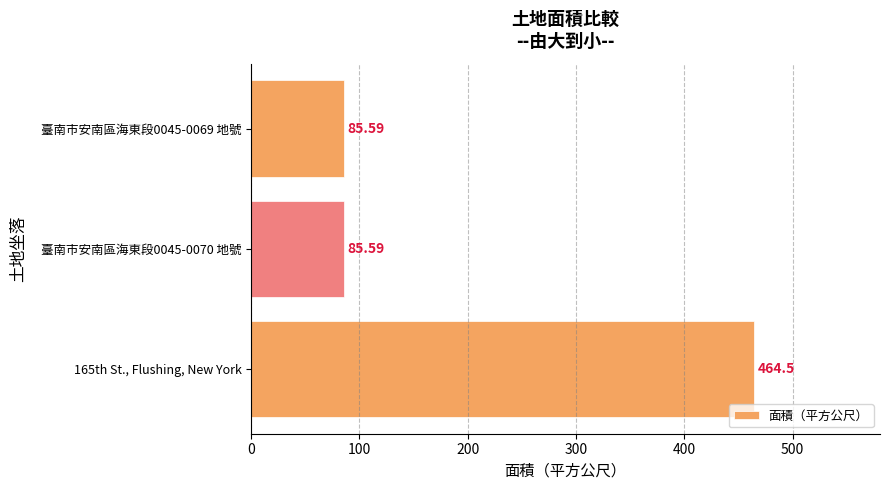

What is the difference between the values at 165th St., Flushing, New York and 臺南市安南區海東段0045-0069 地號?

378.9